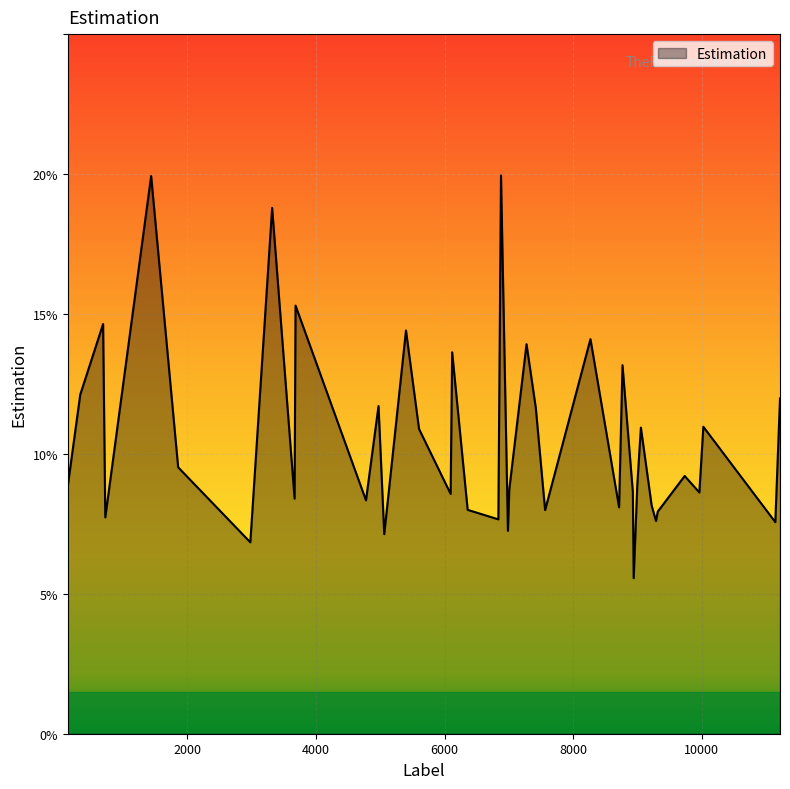

What is the minimum value shown in the chart?

5.6